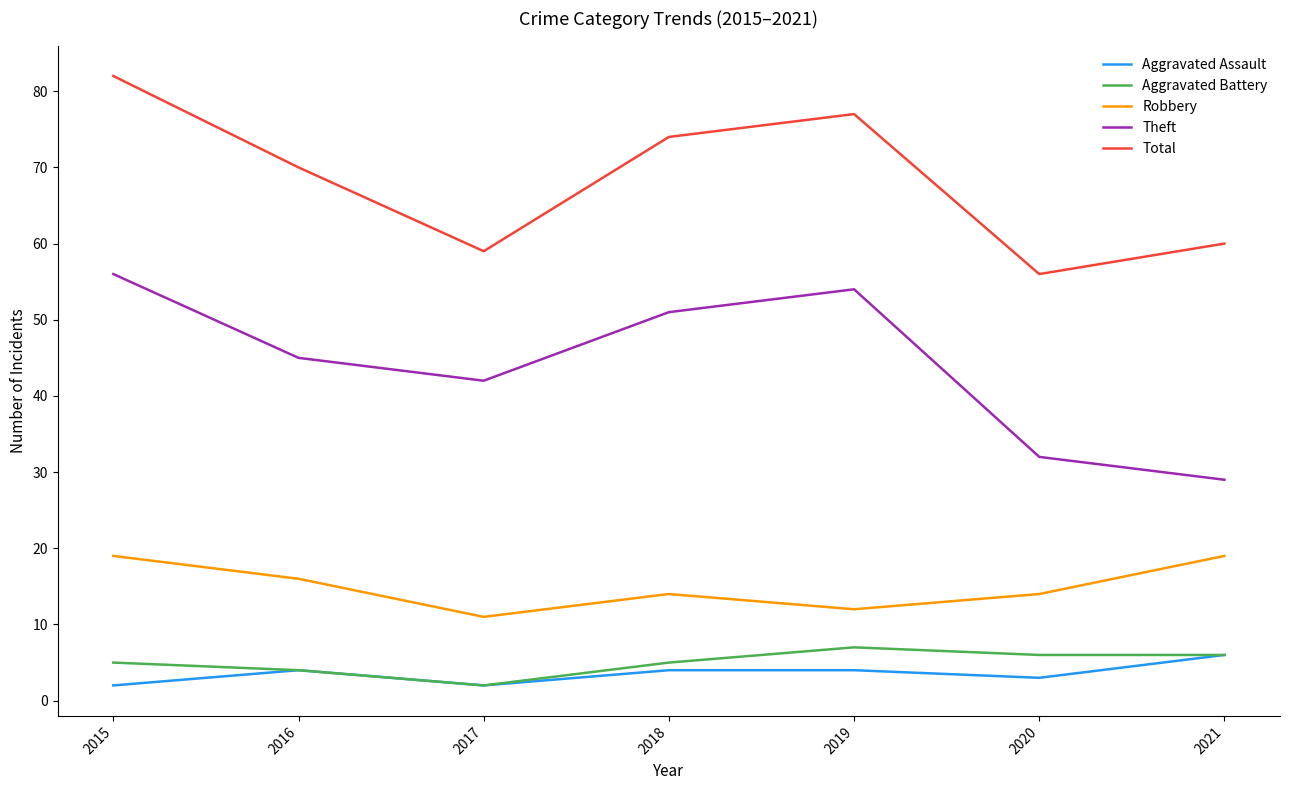

What is the sum of the Aggravated Battery values at 2016 and 2021?

10